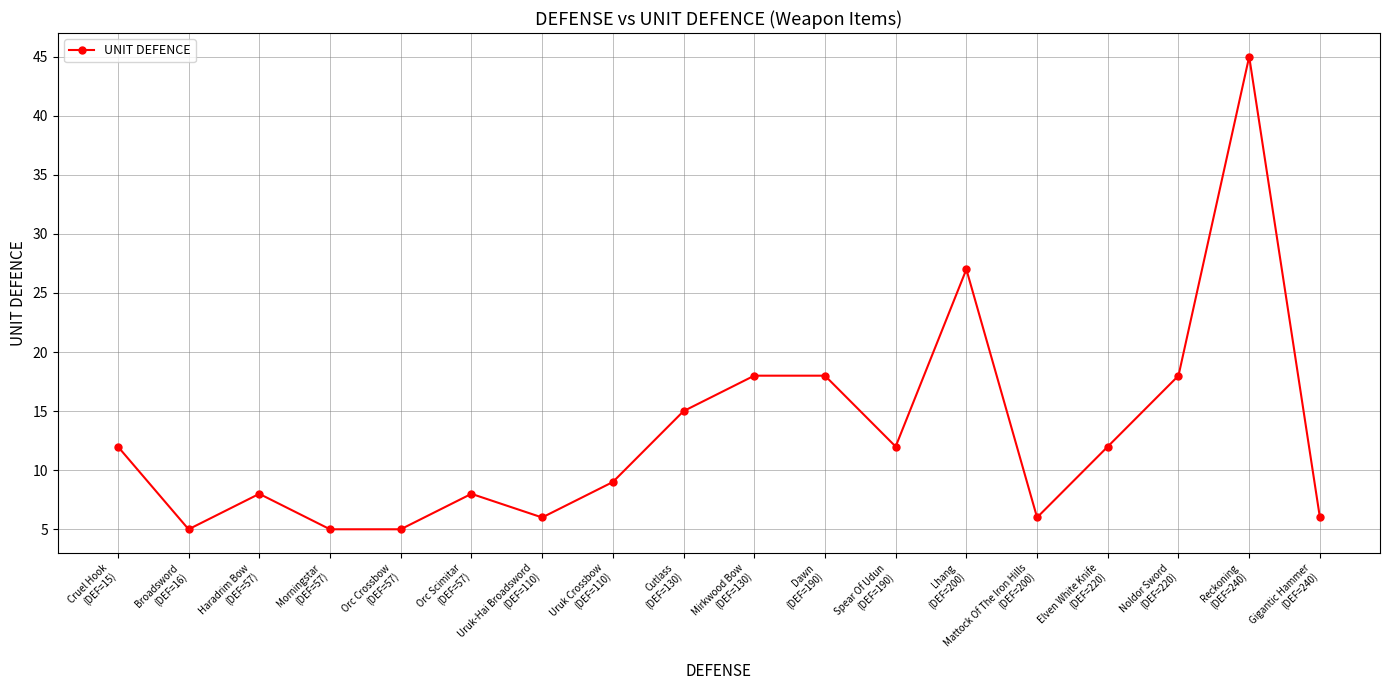

Reading left to right, what are all the values shown in this chart?

12	5	8	5	5	8	6	9	15	18	18	12	27	6	12	18	45	6